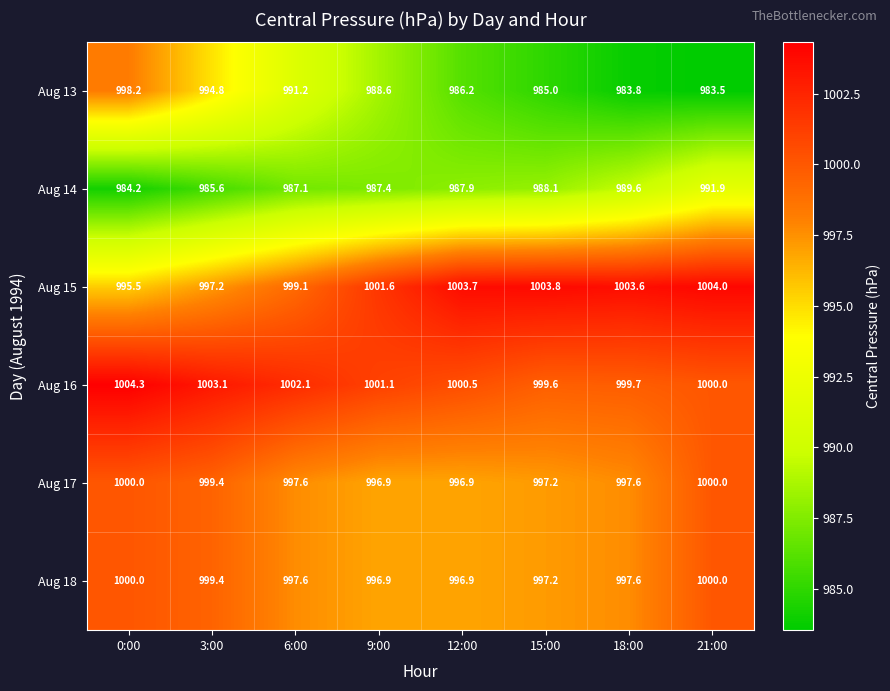

What is the difference between the maximum and minimum values in the Aug 15 series?

8.5